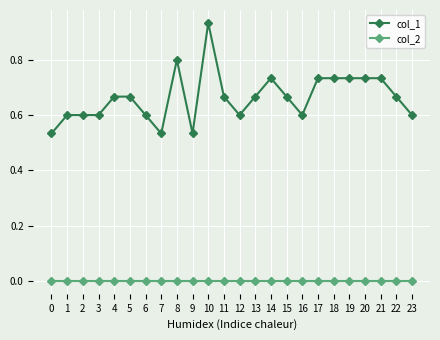

Rank the series by their average value, from highest to lowest.

col_1, col_2